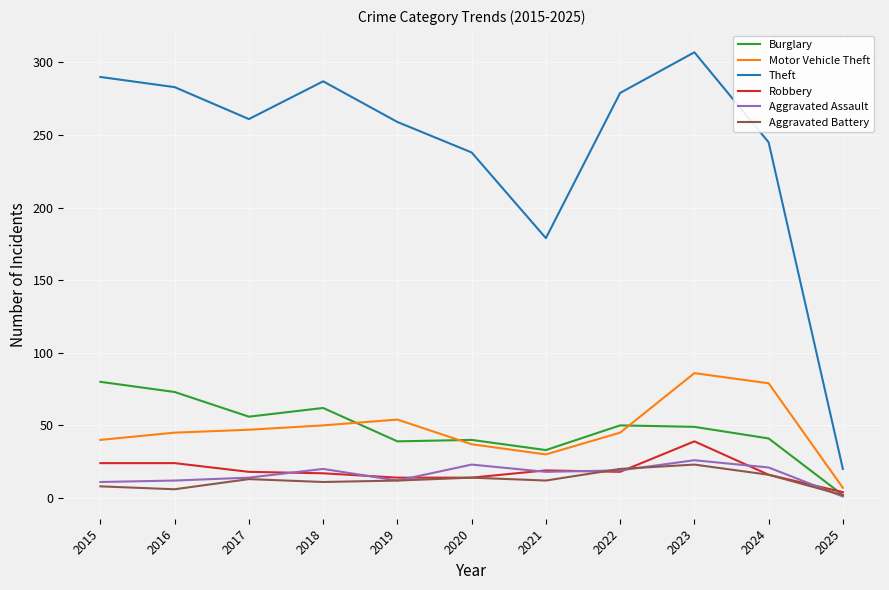

What value does the Aggravated Battery series have at 2017?

13